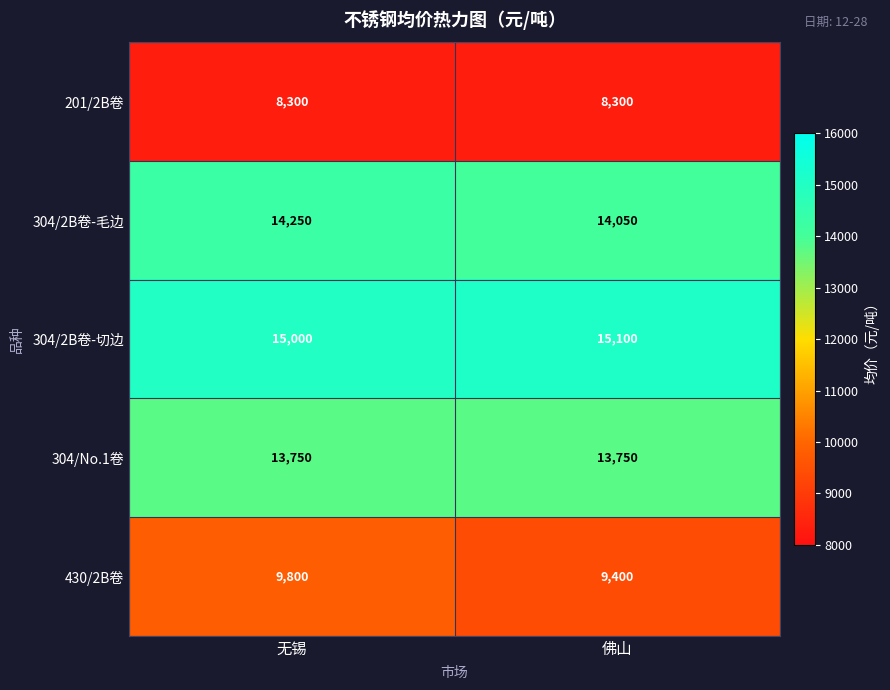

What is the maximum value for 430/2B卷?

9800